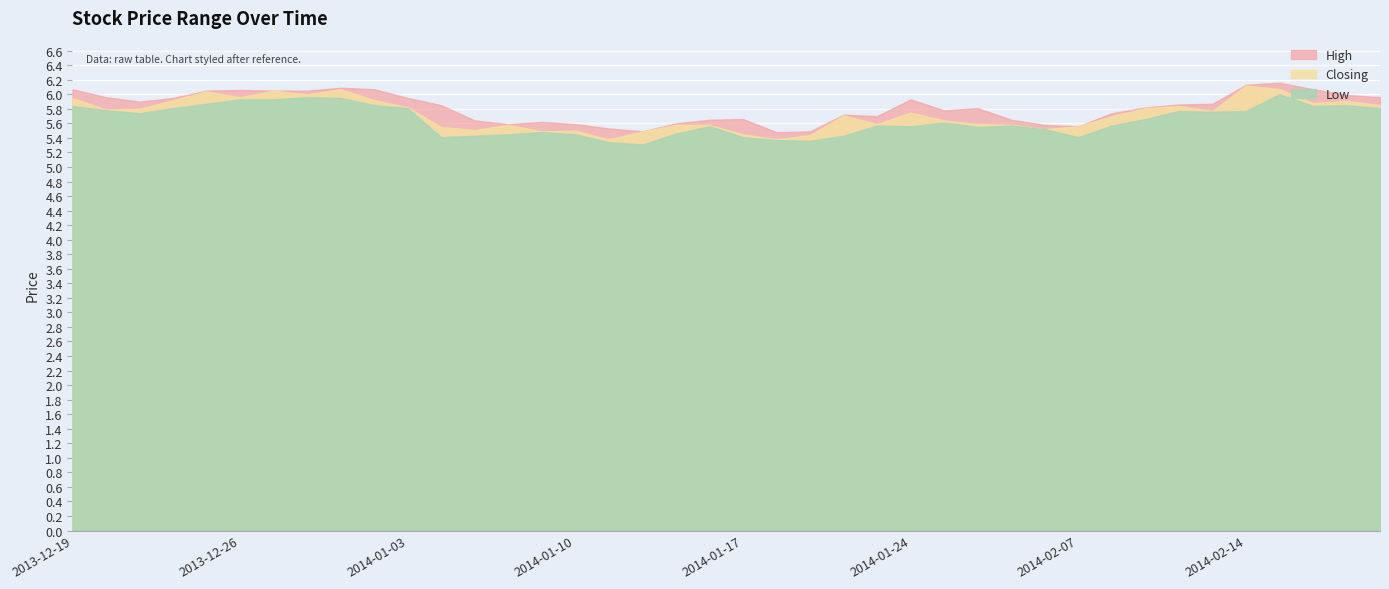

Reading left to right, what are all the values shown in this chart?

High: 2013-12-19=6.1	2013-12-20=6.0	2013-12-23=5.9	2013-12-24=6.0	2013-12-25=6.0	2013-12-26=6.1	2013-12-27=6.0	2013-12-30=6.0	2013-12-31=6.1	2014-01-02=6.1	2014-01-03=6.0	2014-01-06=5.8	2014-01-07=5.6	2014-01-08=5.6	2014-01-09=5.6	2014-01-10=5.6	2014-01-13=5.5	2014-01-14=5.5	2014-01-15=5.6	2014-01-16=5.7	2014-01-17=5.7	2014-01-20=5.5	2014-01-21=5.5	2014-01-22=5.7	2014-01-23=5.7	2014-01-24=5.9	2014-01-27=5.8	2014-01-28=5.8	2014-01-29=5.7	2014-01-30=5.6	2014-02-07=5.6	2014-02-10=5.7	2014-02-11=5.8	2014-02-12=5.9	2014-02-13=5.9	2014-02-14=6.1	2014-02-17=6.2	2014-02-18=6.1	2014-02-19=6.0	2014-02-20=6.0
Closing: 2013-12-19=6.0	2013-12-20=5.8	2013-12-23=5.8	2013-12-24=5.9	2013-12-25=6.0	2013-12-26=6.0	2013-12-27=6.0	2013-12-30=6.0	2013-12-31=6.1	2014-01-02=5.9	2014-01-03=5.8	2014-01-06=5.5	2014-01-07=5.5	2014-01-08=5.6	2014-01-09=5.5	2014-01-10=5.5	2014-01-13=5.4	2014-01-14=5.5	2014-01-15=5.6	2014-01-16=5.6	2014-01-17=5.5	2014-01-20=5.4	2014-01-21=5.4	2014-01-22=5.7	2014-01-23=5.6	2014-01-24=5.8	2014-01-27=5.6	2014-01-28=5.6	2014-01-29=5.6	2014-01-30=5.5	2014-02-07=5.6	2014-02-10=5.7	2014-02-11=5.8	2014-02-12=5.8	2014-02-13=5.8	2014-02-14=6.1	2014-02-17=6.1	2014-02-18=5.9	2014-02-19=5.9	2014-02-20=5.8
Low: 2013-12-19=5.8	2013-12-20=5.8	2013-12-23=5.7	2013-12-24=5.8	2013-12-25=5.9	2013-12-26=5.9	2013-12-27=5.9	2013-12-30=6.0	2013-12-31=6.0	2014-01-02=5.8	2014-01-03=5.8	2014-01-06=5.4	2014-01-07=5.4	2014-01-08=5.5	2014-01-09=5.5	2014-01-10=5.5	2014-01-13=5.3	2014-01-14=5.3	2014-01-15=5.5	2014-01-16=5.6	2014-01-17=5.4	2014-01-20=5.4	2014-01-21=5.4	2014-01-22=5.4	2014-01-23=5.6	2014-01-24=5.6	2014-01-27=5.6	2014-01-28=5.5	2014-01-29=5.6	2014-01-30=5.5	2014-02-07=5.4	2014-02-10=5.6	2014-02-11=5.7	2014-02-12=5.8	2014-02-13=5.8	2014-02-14=5.8	2014-02-17=6.0	2014-02-18=5.8	2014-02-19=5.8	2014-02-20=5.8